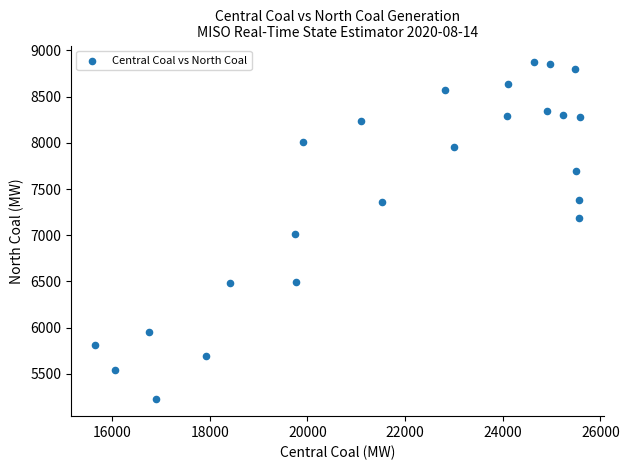

What is the range of X values (max minus min)?

9929.1